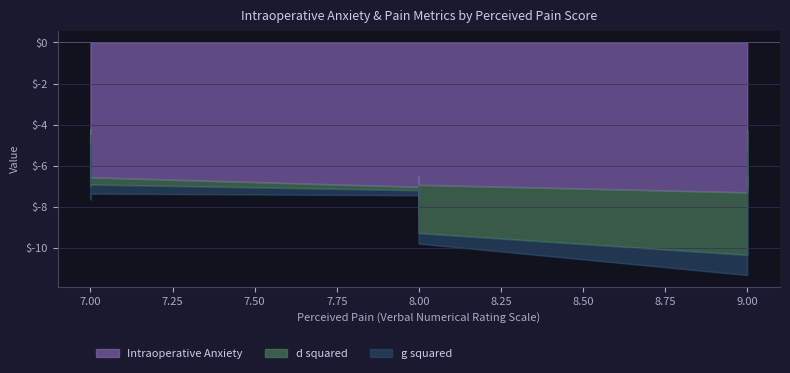

Which series has the widest spread of values?

d squared